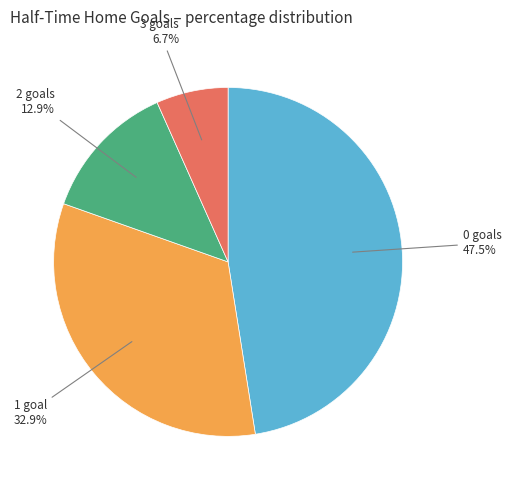

Is there a majority slice in this chart?

No